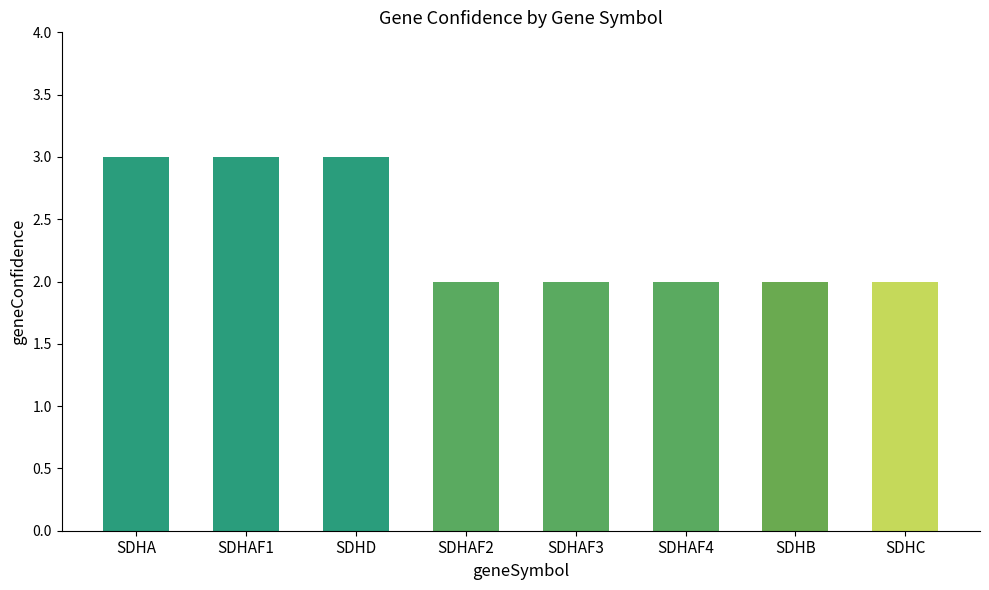

Approximately how many times larger is the value at SDHD compared to SDHAF2?

1.5